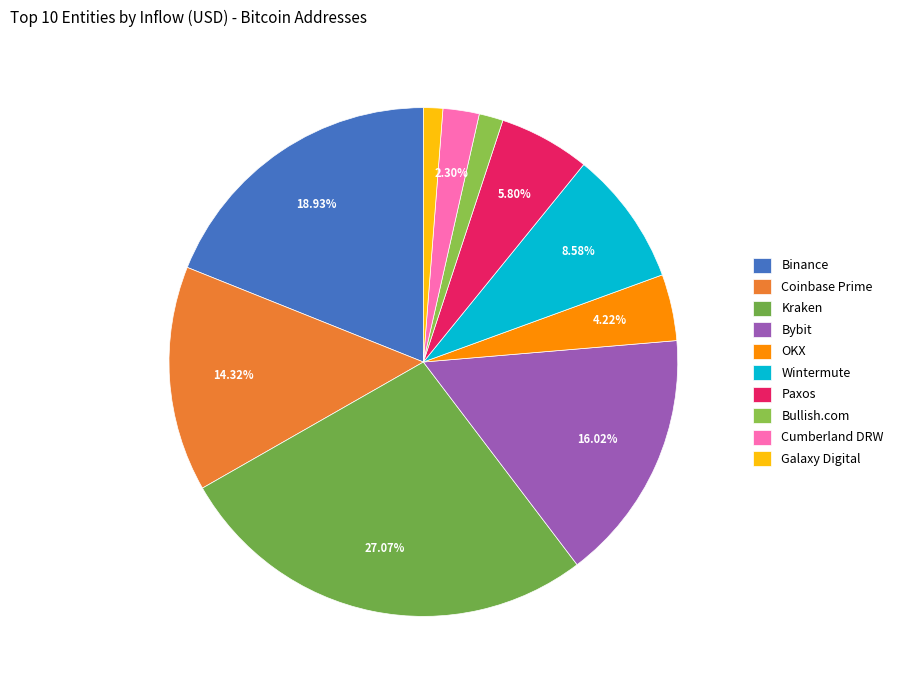

What is the change in value from Binance to Coinbase Prime?

-4650822089.9